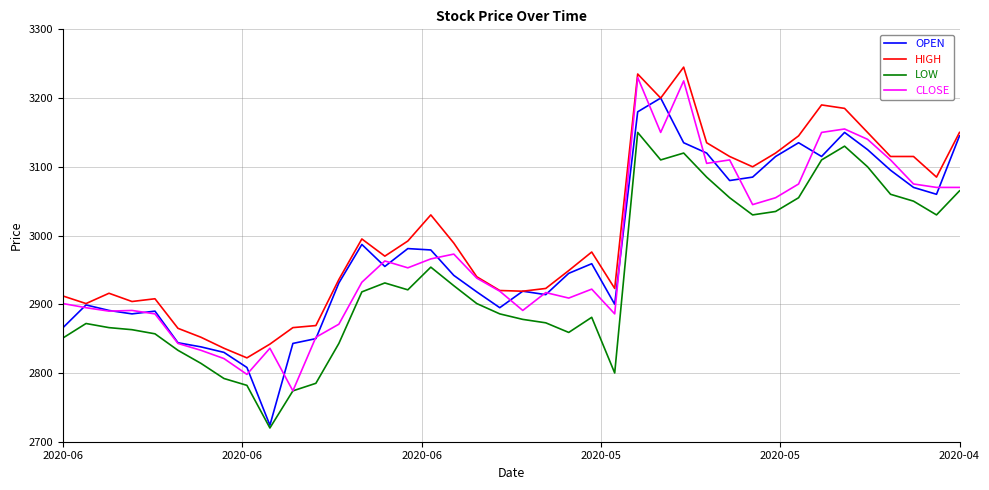

True or false: LOW and HIGH intersect in this chart.

False